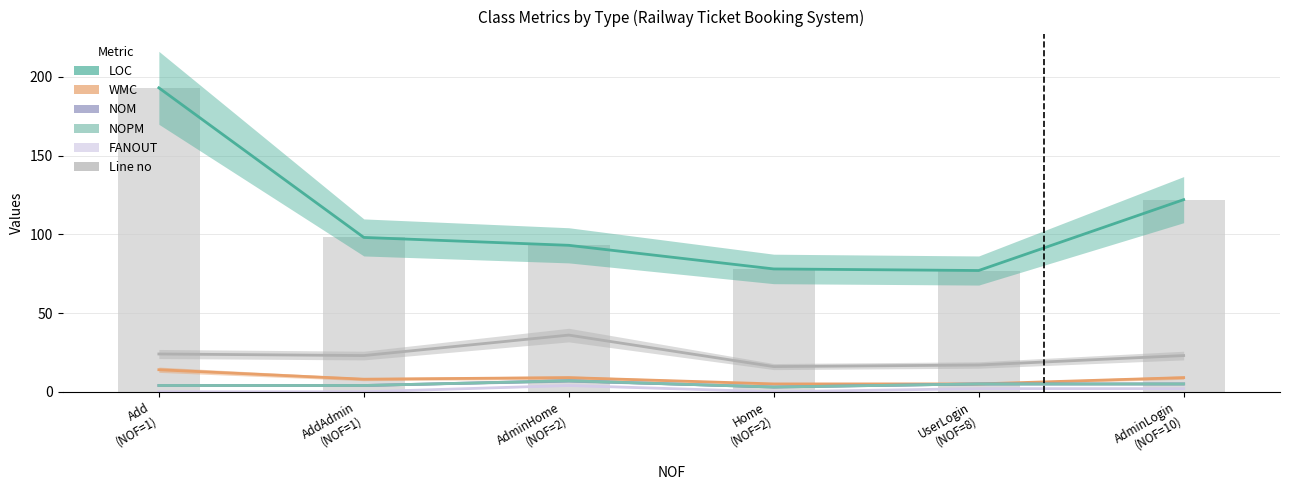

Which category has the lowest value in the Line no series?

Home